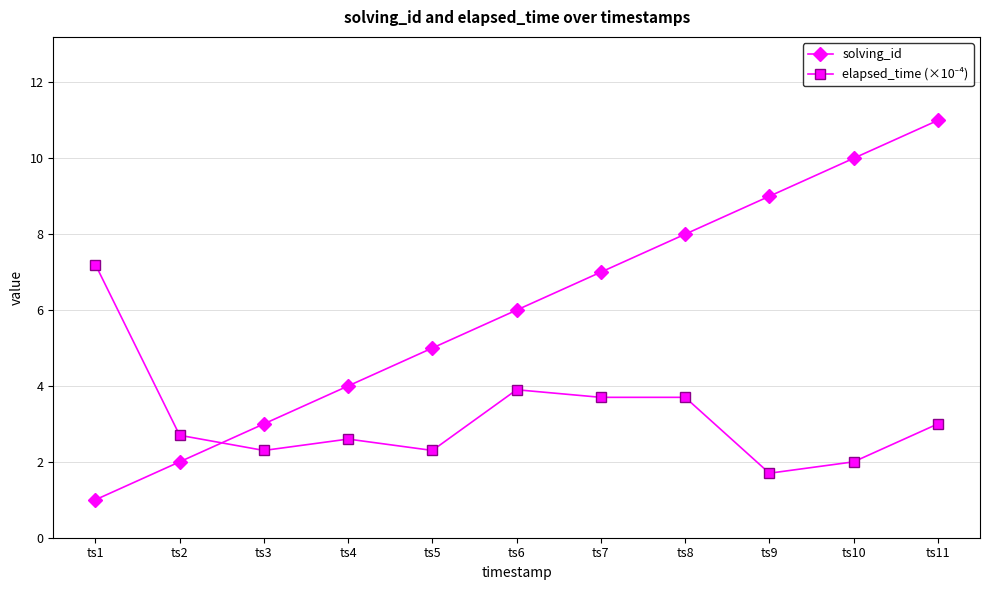

What is the difference between the second highest and second lowest values in the solving_id series?

8.0